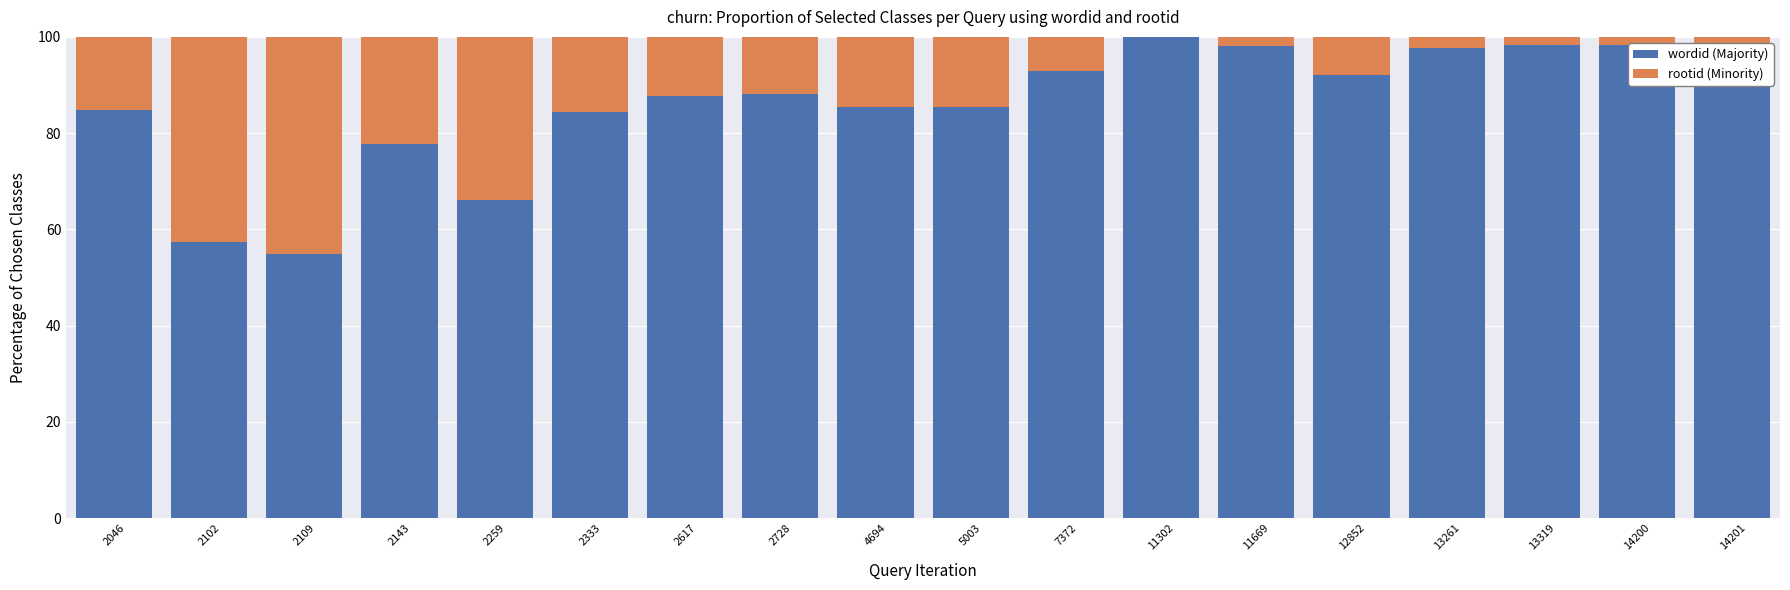

What is the total value across all series at 2617?

100.0